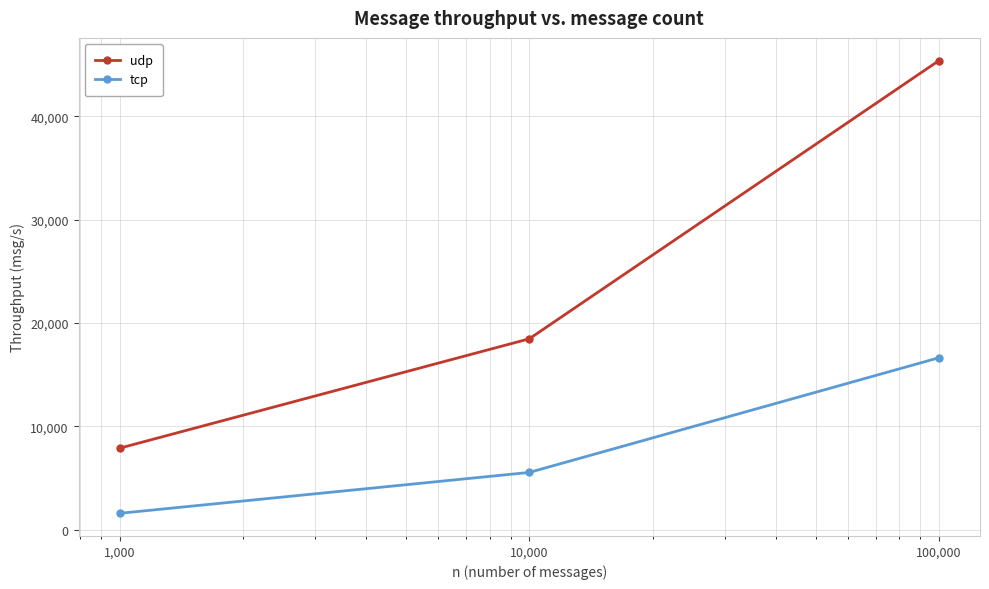

Which series has the largest range (max minus min)?

udp